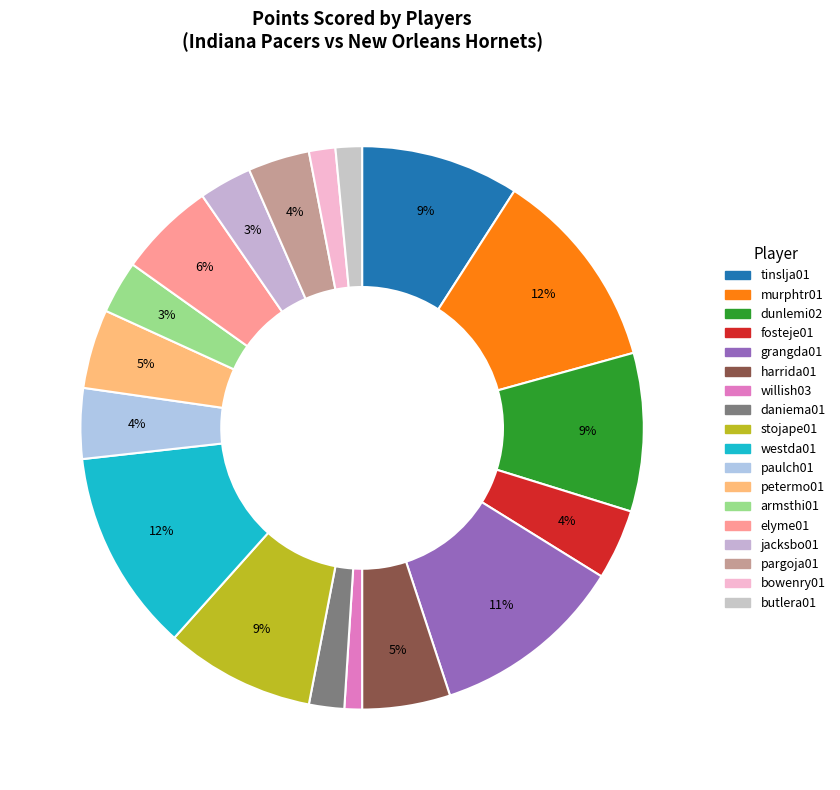

What percentage do jacksbo01 and harrida01 together represent?

8.1%